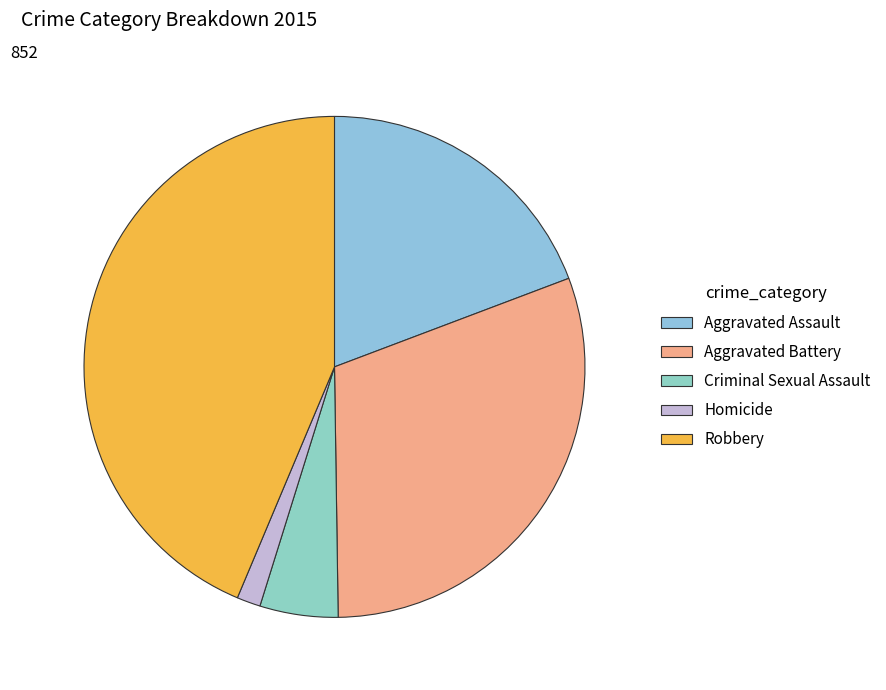

Rank the categories by value from lowest to highest.

Homicide, Criminal Sexual Assault, Aggravated Assault, Aggravated Battery, Robbery